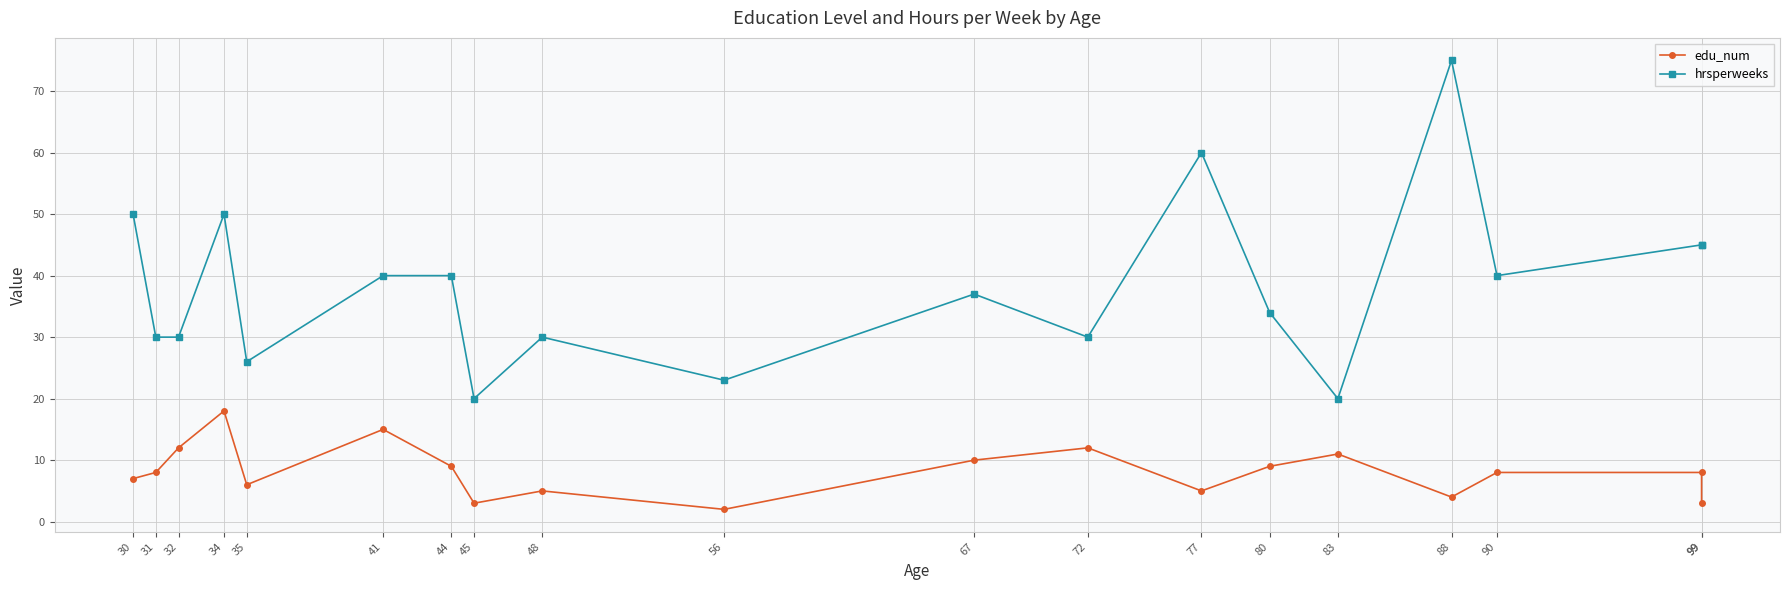

How many data points does each series have?

19